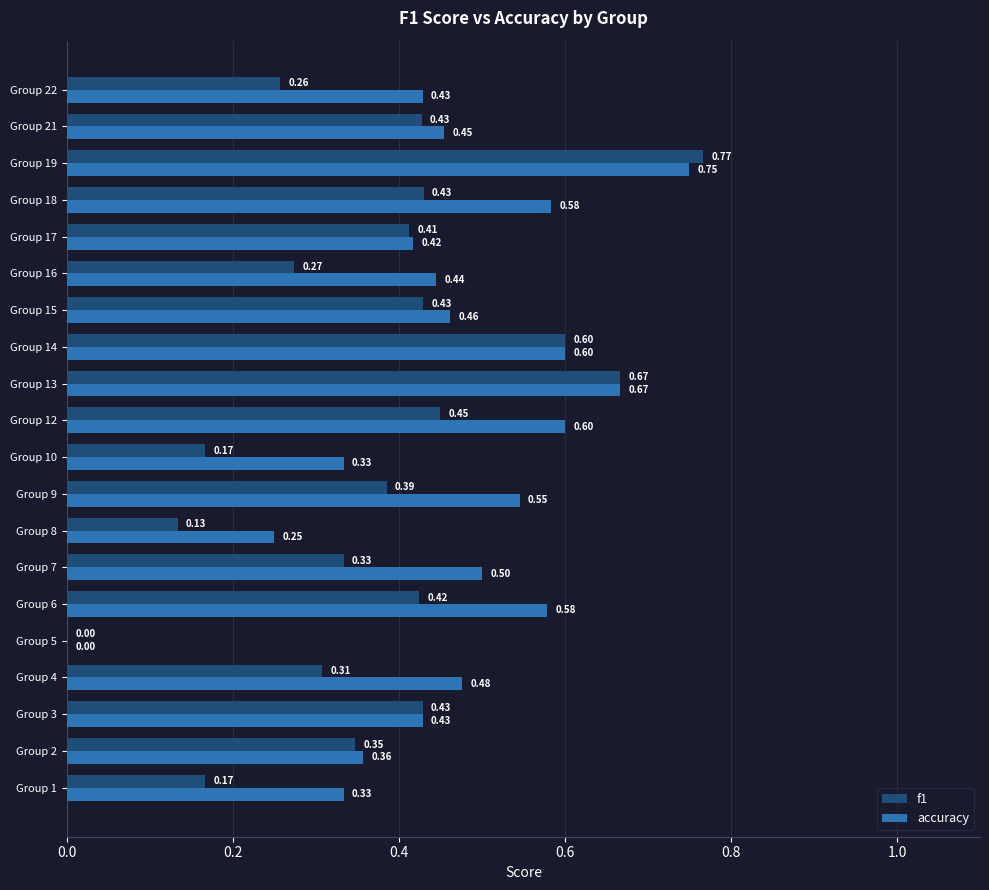

Is the value of f1 at Group 9 greater than the value of accuracy at Group 12?

No